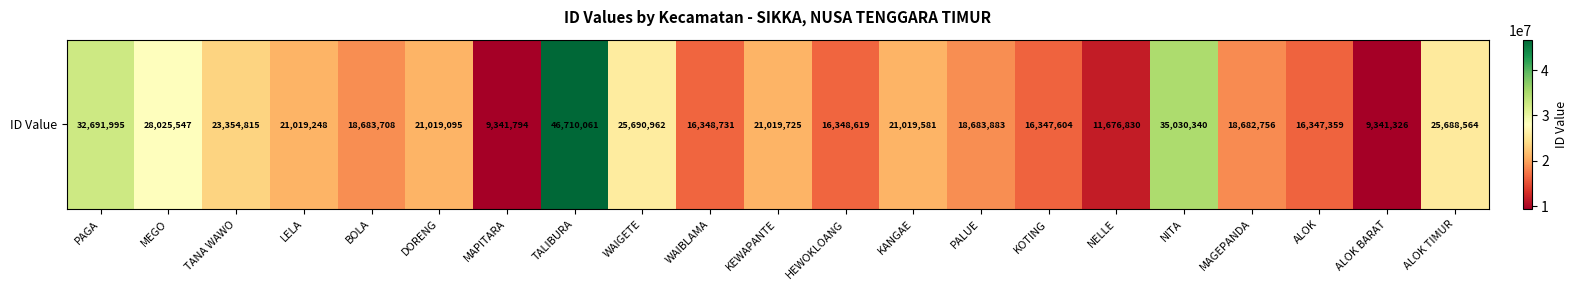

Count the number of data series in this chart.

1